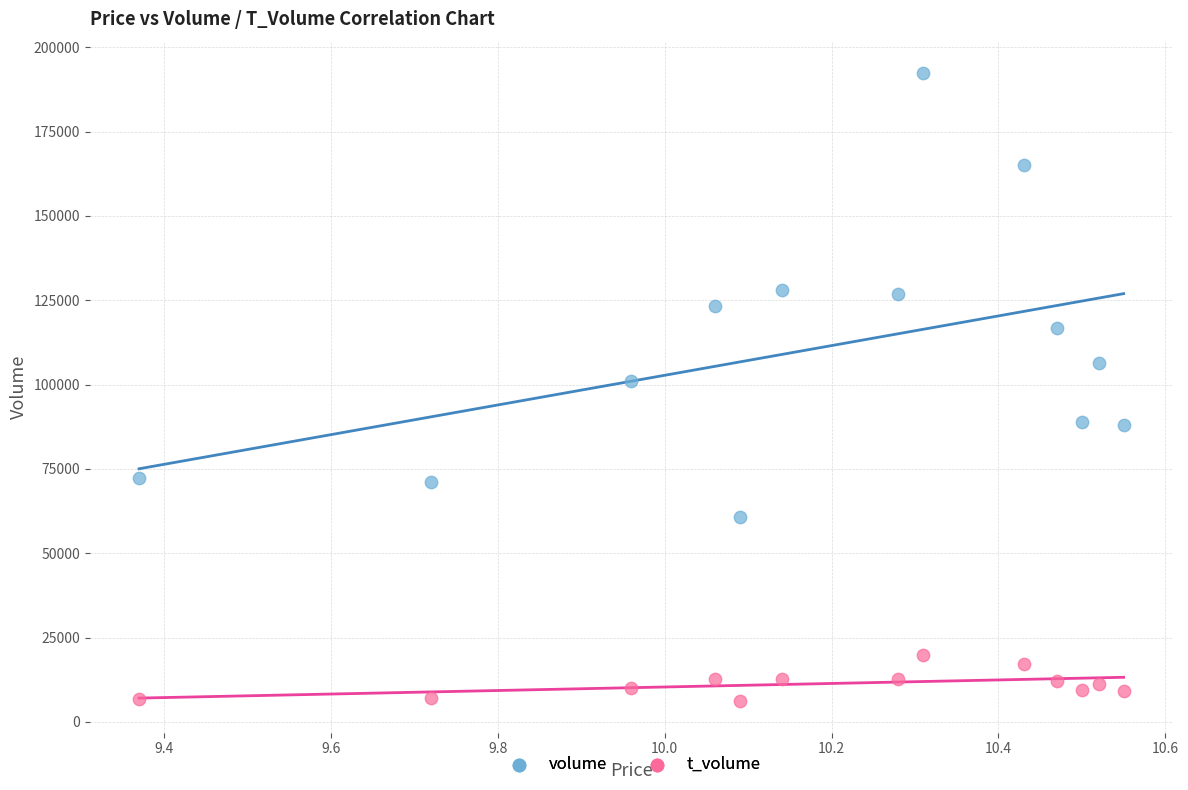

What are all the series names shown in the legend?

volume, t_volume